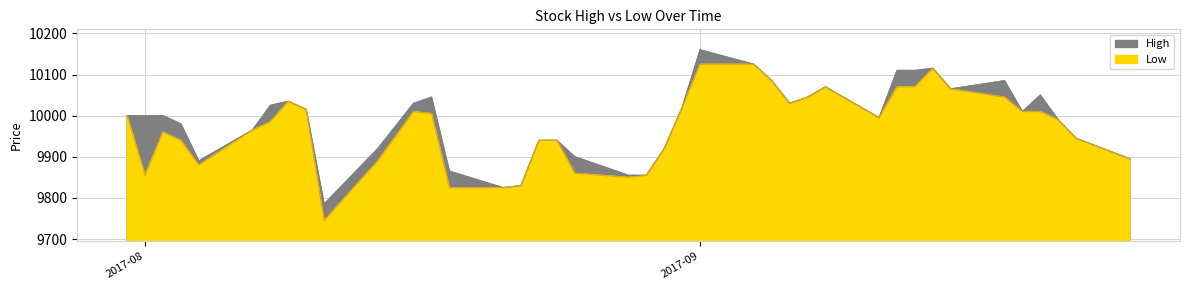

What is the average value of the High series?

9988